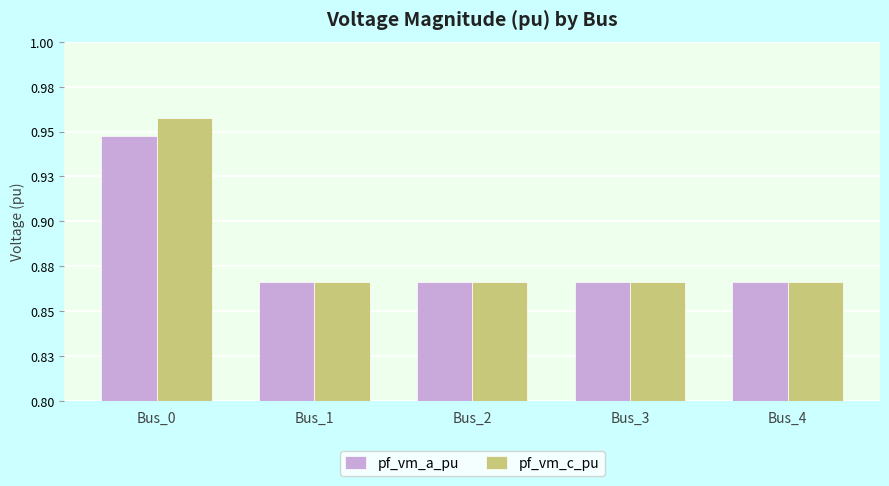

Does the chart contain any negative values?

No